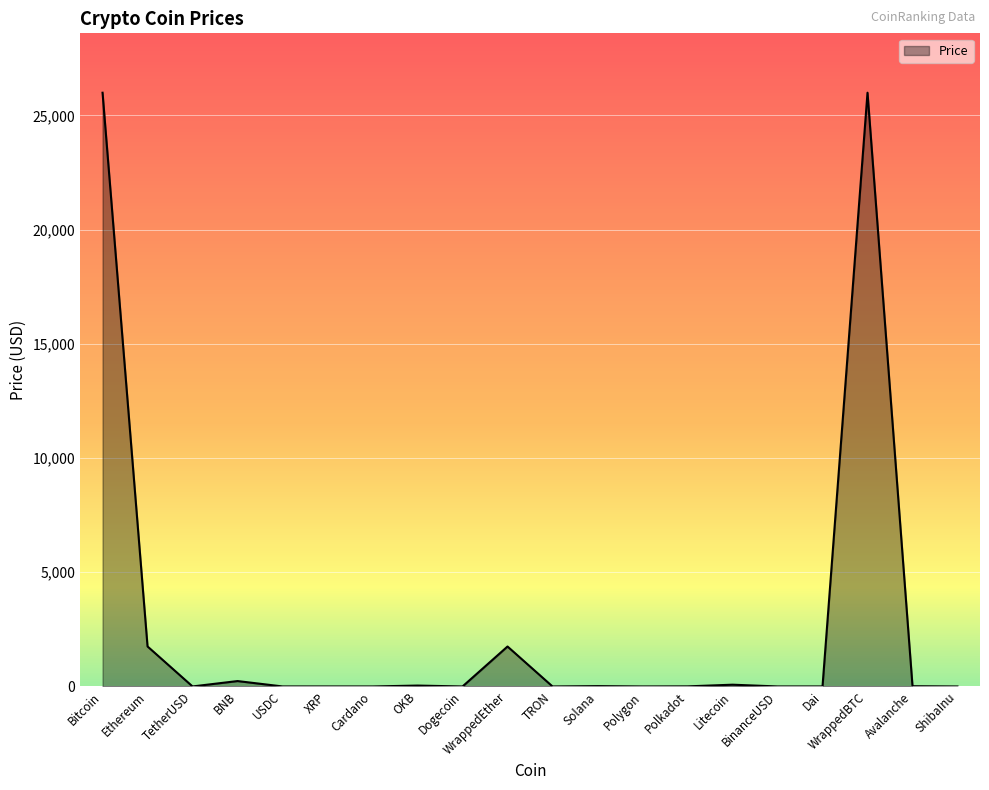

The chart shows a value of 15.6 at Solana. True or false?

True